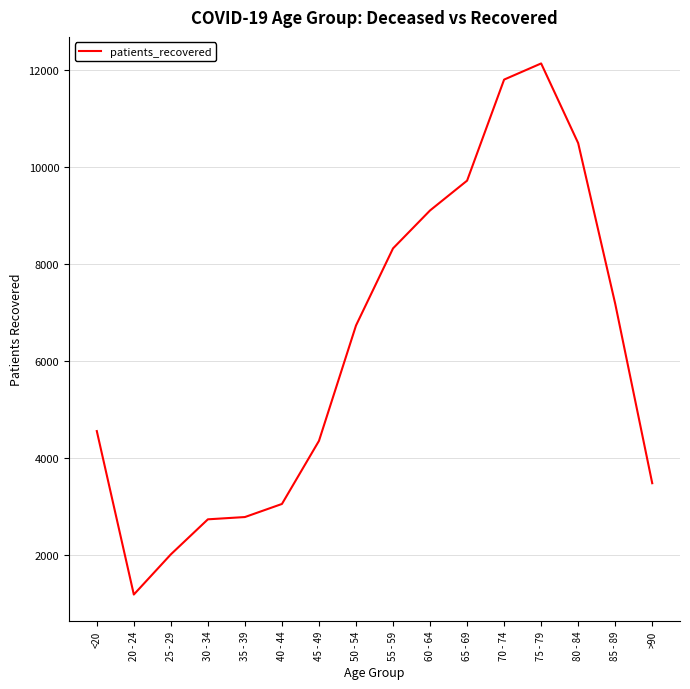

True or false: the data shows 4225 at 30 - 34.

False